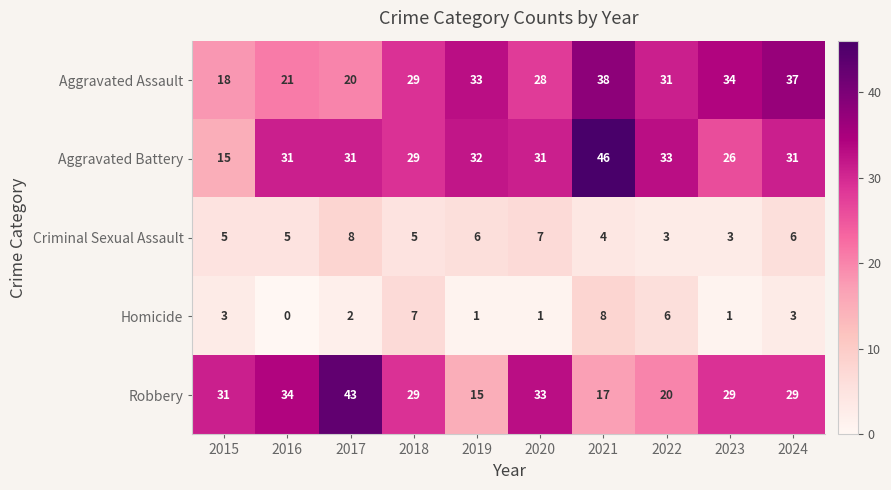

Rank the series at 2019 from lowest to highest value.

Homicide, Criminal Sexual Assault, Robbery, Aggravated Battery, Aggravated Assault